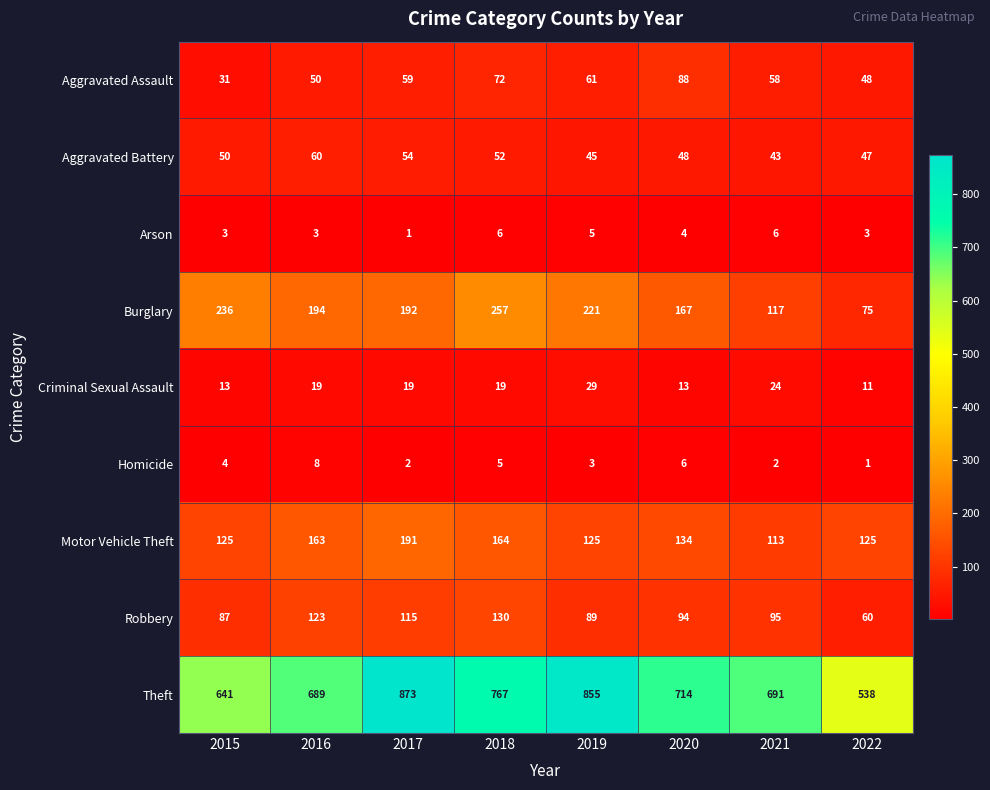

Where is Robbery nearest to the value 95?

2021